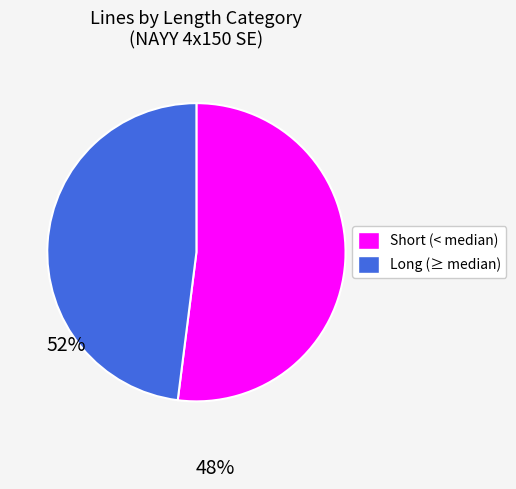

Is there a majority slice in this chart?

Yes